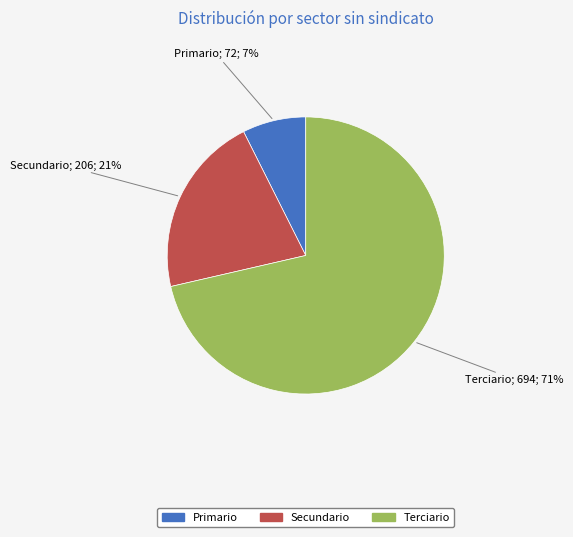

Combined, do Secundario and Terciario account for over 50%?

Yes